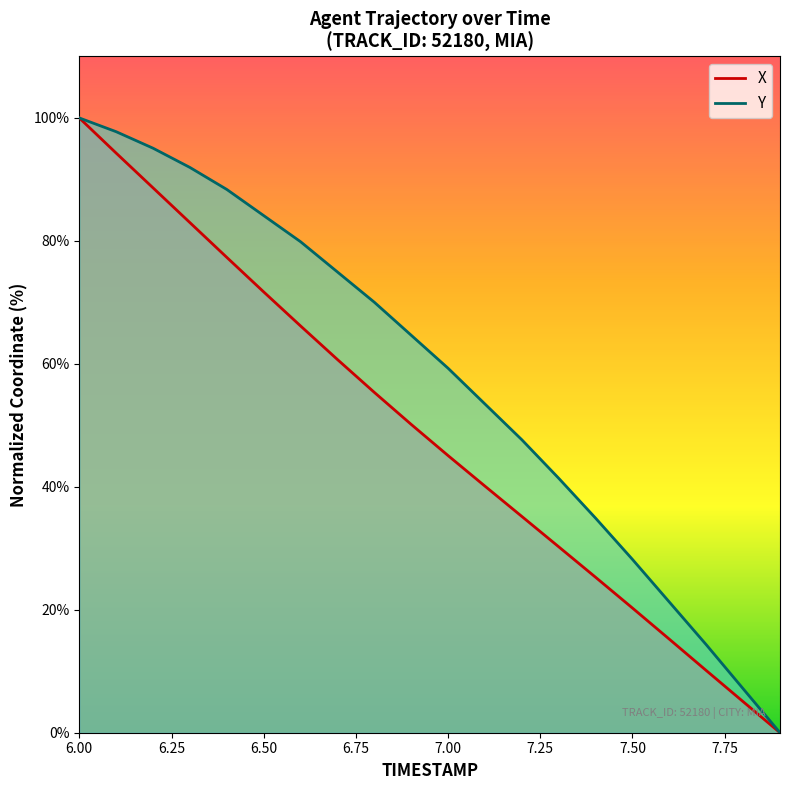

What is the value of the Y point at the 1st from the left?

100.0